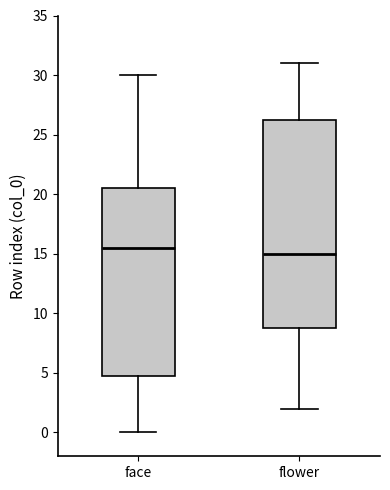

Reading left to right, read every box against the y-axis: the position of its median line, the range the box covers, and the ends of its whiskers. The values are not printed on the chart, so give them approximately, as read against the axis.

face: median 15.5, box 5.0 to 20.5, whiskers 0.0 to 30.0
flower: median 15.0, box 9.0 to 26.5, whiskers 2.0 to 31.0